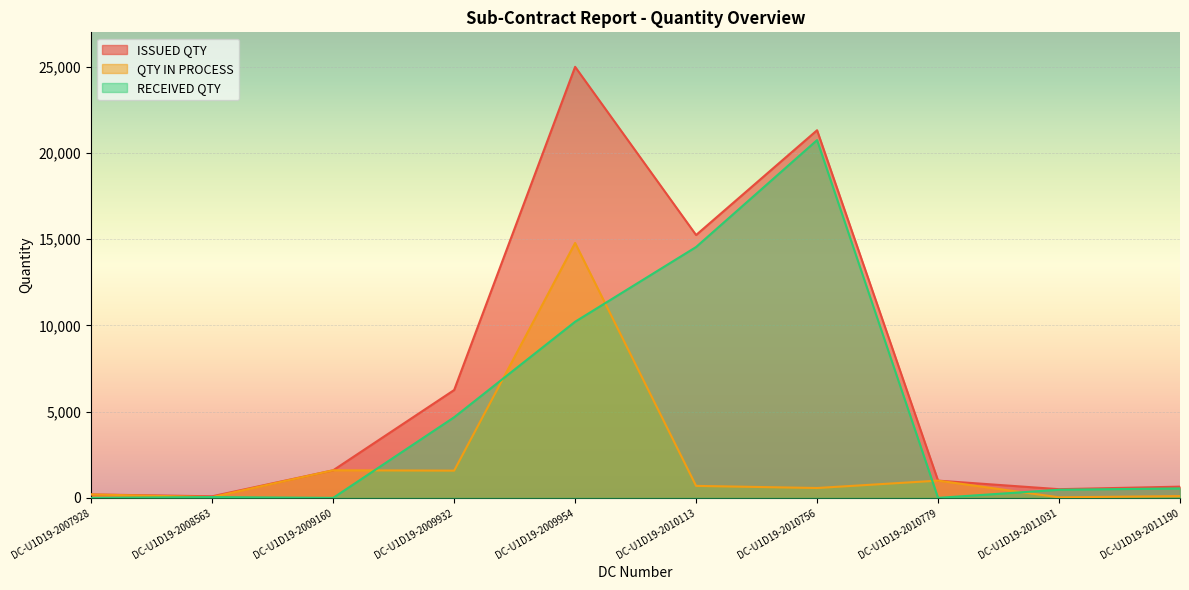

Reading left to right, list all the values displayed in this chart.

ISSUED QTY: DC-U1D19-2007928=200	DC-U1D19-2008563=92	DC-U1D19-2009160=1600	DC-U1D19-2009932=6255	DC-U1D19-2009954=25000	DC-U1D19-2010113=15245	DC-U1D19-2010756=21322	DC-U1D19-2010779=1000	DC-U1D19-2011031=504	DC-U1D19-2011190=651
QTY IN PROCESS: DC-U1D19-2007928=200	DC-U1D19-2008563=46	DC-U1D19-2009160=1600	DC-U1D19-2009932=1580	DC-U1D19-2009954=14784	DC-U1D19-2010113=695	DC-U1D19-2010756=572	DC-U1D19-2010779=1000	DC-U1D19-2011031=33	DC-U1D19-2011190=103
RECEIVED QTY: DC-U1D19-2007928=0	DC-U1D19-2008563=46	DC-U1D19-2009160=0	DC-U1D19-2009932=4675	DC-U1D19-2009954=10216	DC-U1D19-2010113=14550	DC-U1D19-2010756=20750	DC-U1D19-2010779=0	DC-U1D19-2011031=471	DC-U1D19-2011190=548